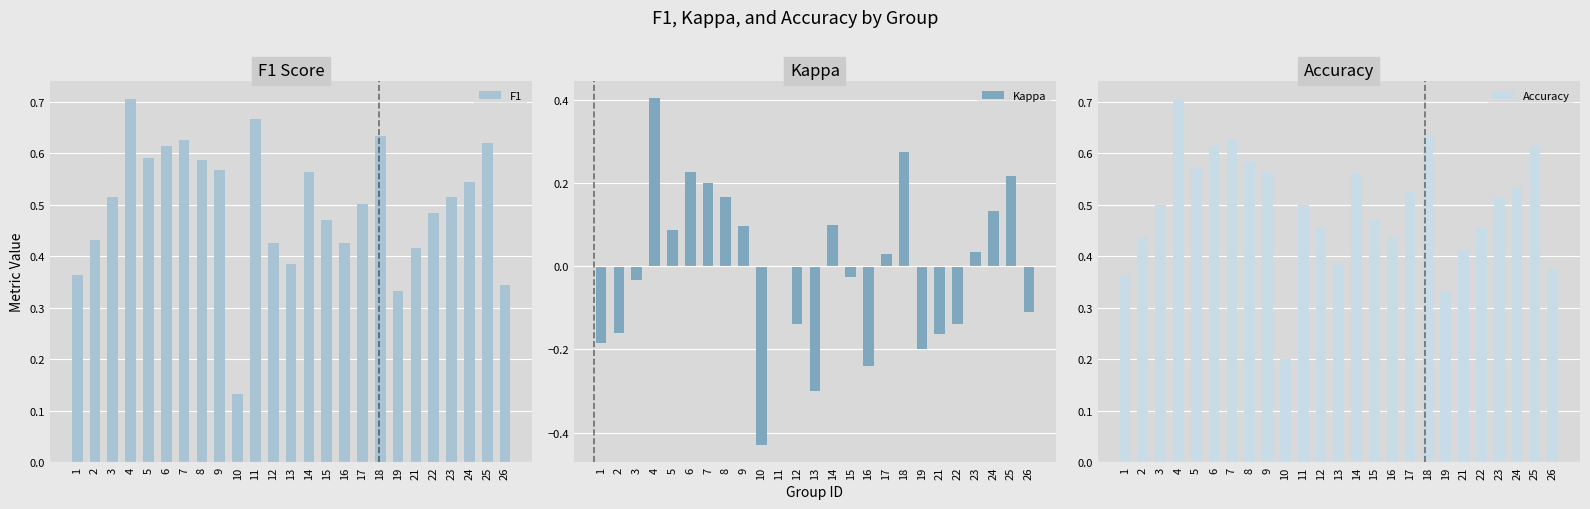

What is the maximum value for Accuracy?

0.7